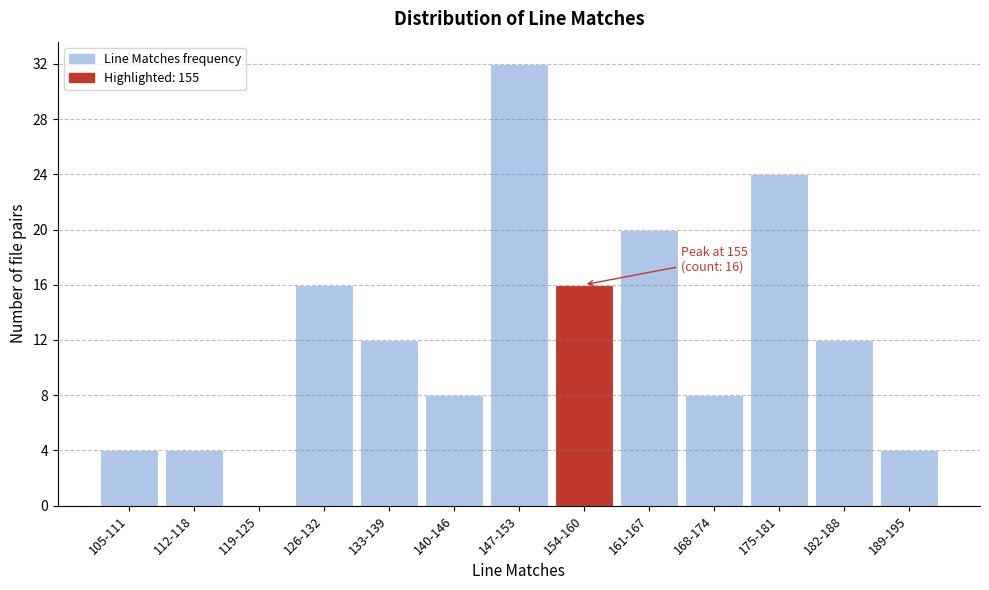

Reading right to left, what are all the values shown in this chart?

189-195=4	182-188=12	175-181=24	168-174=8	161-167=20	154-160=16	147-153=32	140-146=8	133-139=12	126-132=16	119-125=0	112-118=4	105-111=4